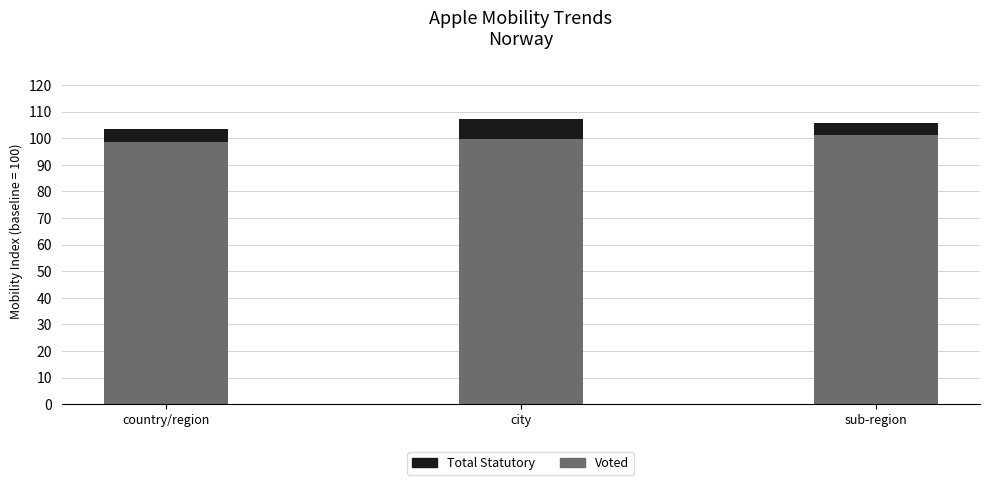

What value does the Voted series have at city?

99.8